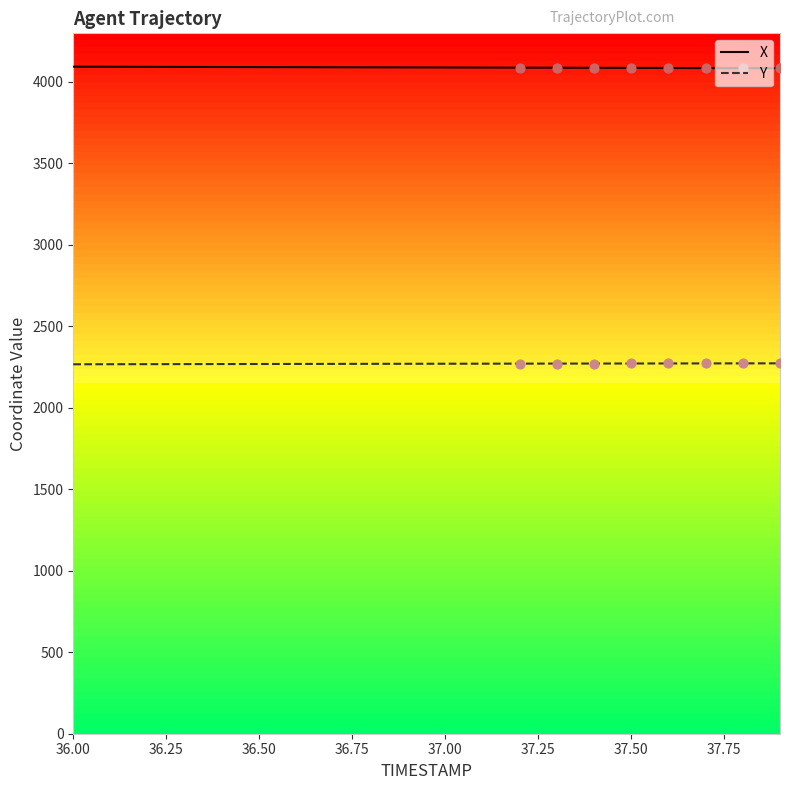

Which series has the largest total across all categories?

X